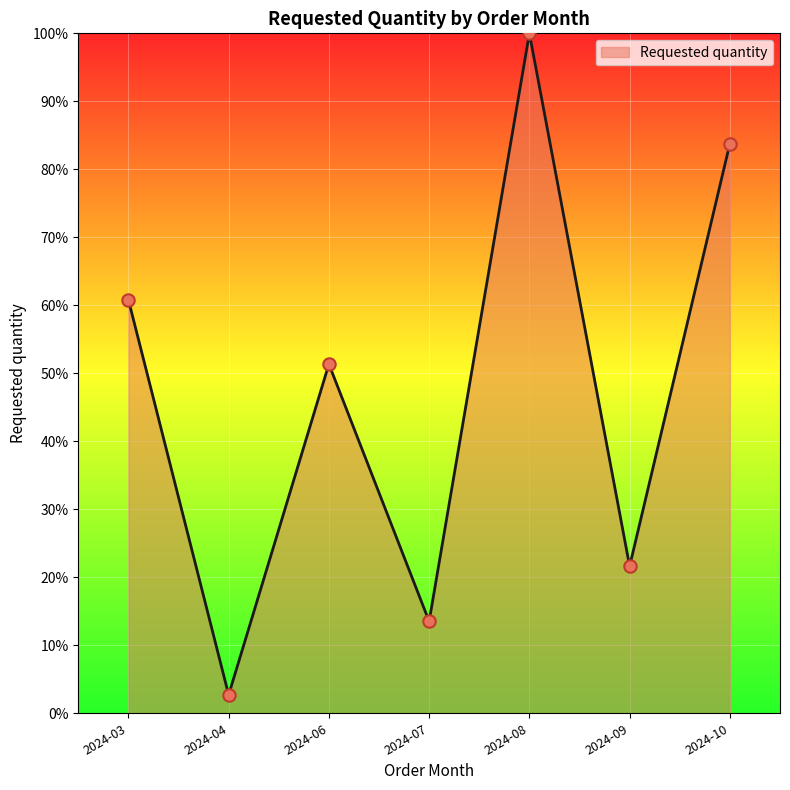

Between 2024-04 and 2024-09, which is larger?

2024-09